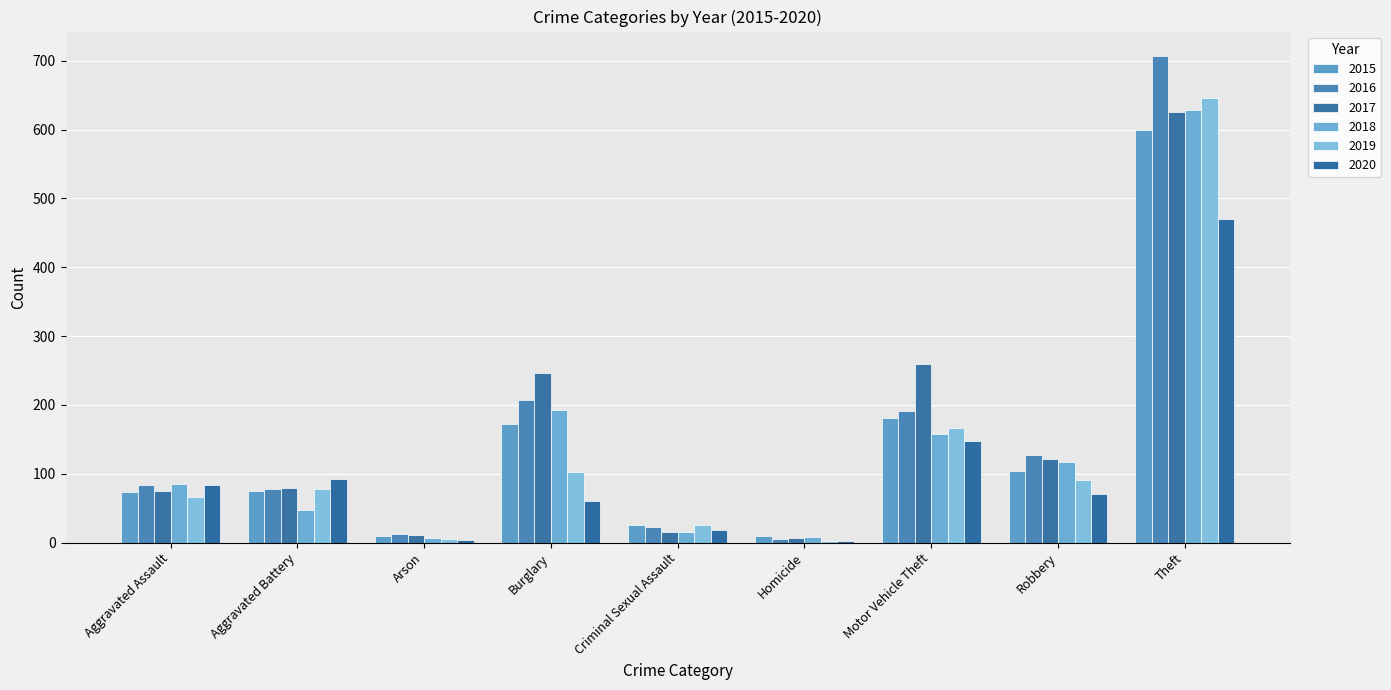

Reading right to left, list all the values displayed in this chart.

2015: Theft=599	Robbery=104	Motor Vehicle Theft=181	Homicide=9	Criminal Sexual Assault=25	Burglary=173	Arson=9	Aggravated Battery=75	Aggravated Assault=73
2016: Theft=707	Robbery=128	Motor Vehicle Theft=191	Homicide=5	Criminal Sexual Assault=23	Burglary=207	Arson=13	Aggravated Battery=78	Aggravated Assault=83
2017: Theft=626	Robbery=121	Motor Vehicle Theft=260	Homicide=6	Criminal Sexual Assault=15	Burglary=246	Arson=11	Aggravated Battery=80	Aggravated Assault=75
2018: Theft=629	Robbery=117	Motor Vehicle Theft=158	Homicide=8	Criminal Sexual Assault=15	Burglary=192	Arson=7	Aggravated Battery=47	Aggravated Assault=85
2019: Theft=646	Robbery=91	Motor Vehicle Theft=166	Homicide=3	Criminal Sexual Assault=25	Burglary=102	Arson=5	Aggravated Battery=78	Aggravated Assault=66
2020: Theft=470	Robbery=71	Motor Vehicle Theft=148	Homicide=2	Criminal Sexual Assault=19	Burglary=60	Arson=4	Aggravated Battery=92	Aggravated Assault=83